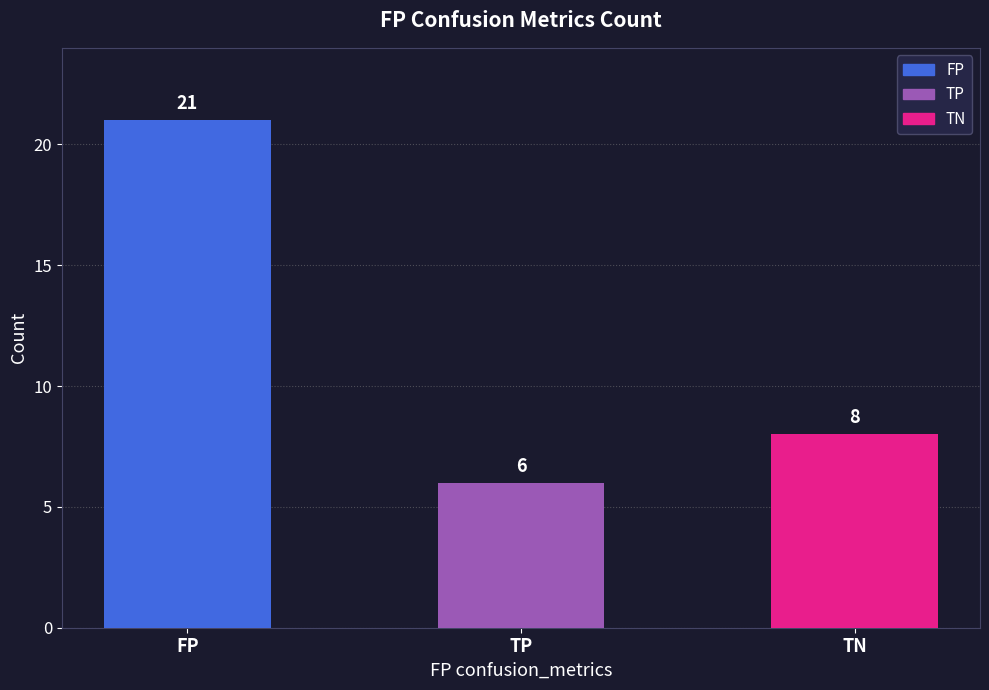

Rank the categories by value from lowest to highest.

TP, TN, FP